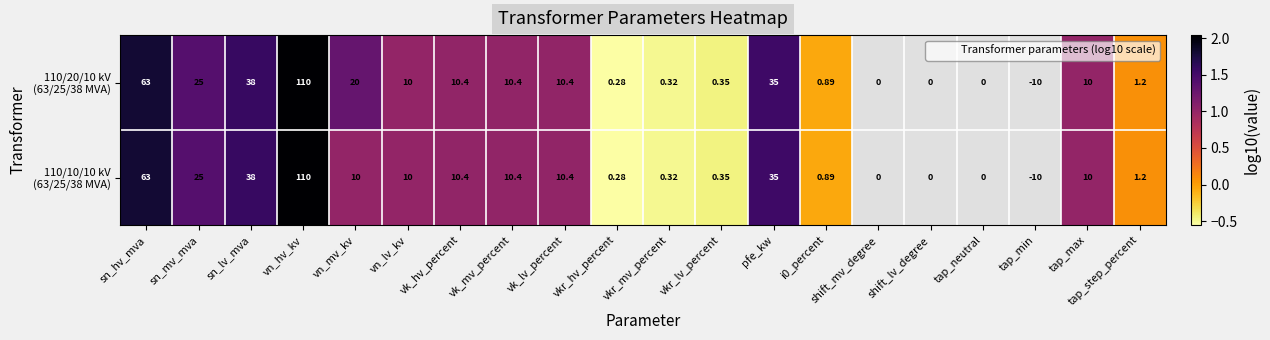

The 110/10/10 kV (63/25/38 MVA) series shows 1.0 at vn_lv_kv. True or false?

True